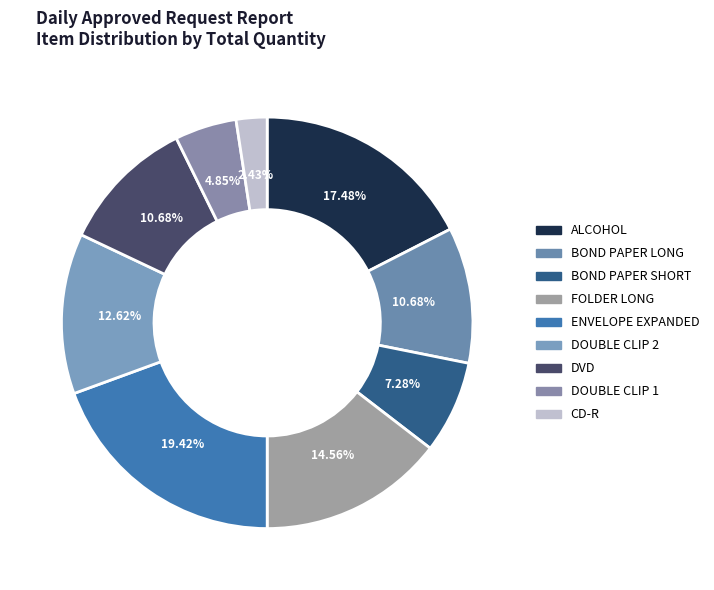

Combined, do FOLDER LONG and CD-R account for over 50%?

No